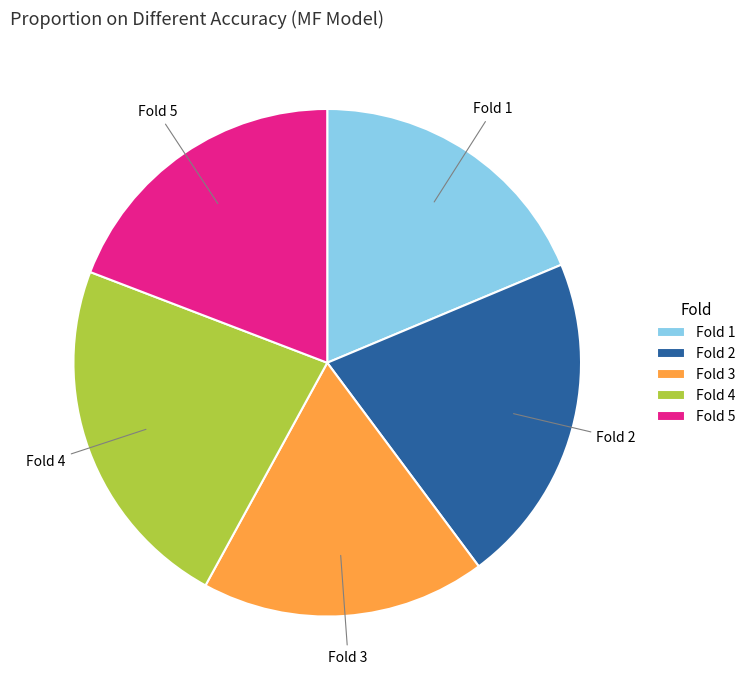

Is it true that Fold 5 is 30% of the pie?

False